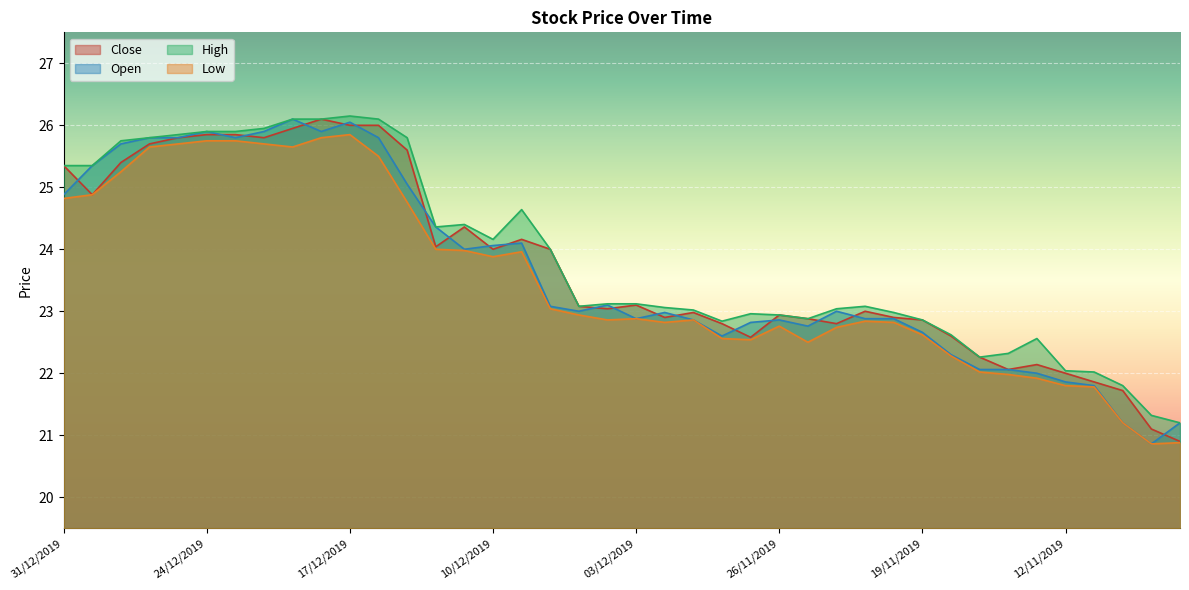

Does the chart display data point markers on the line(s)?

No